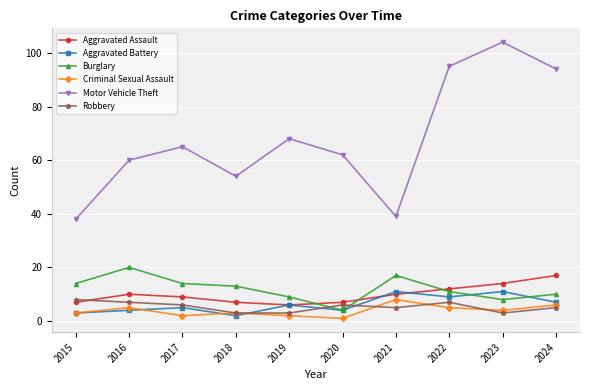

At how many categories does at least one series exceed 28?

10